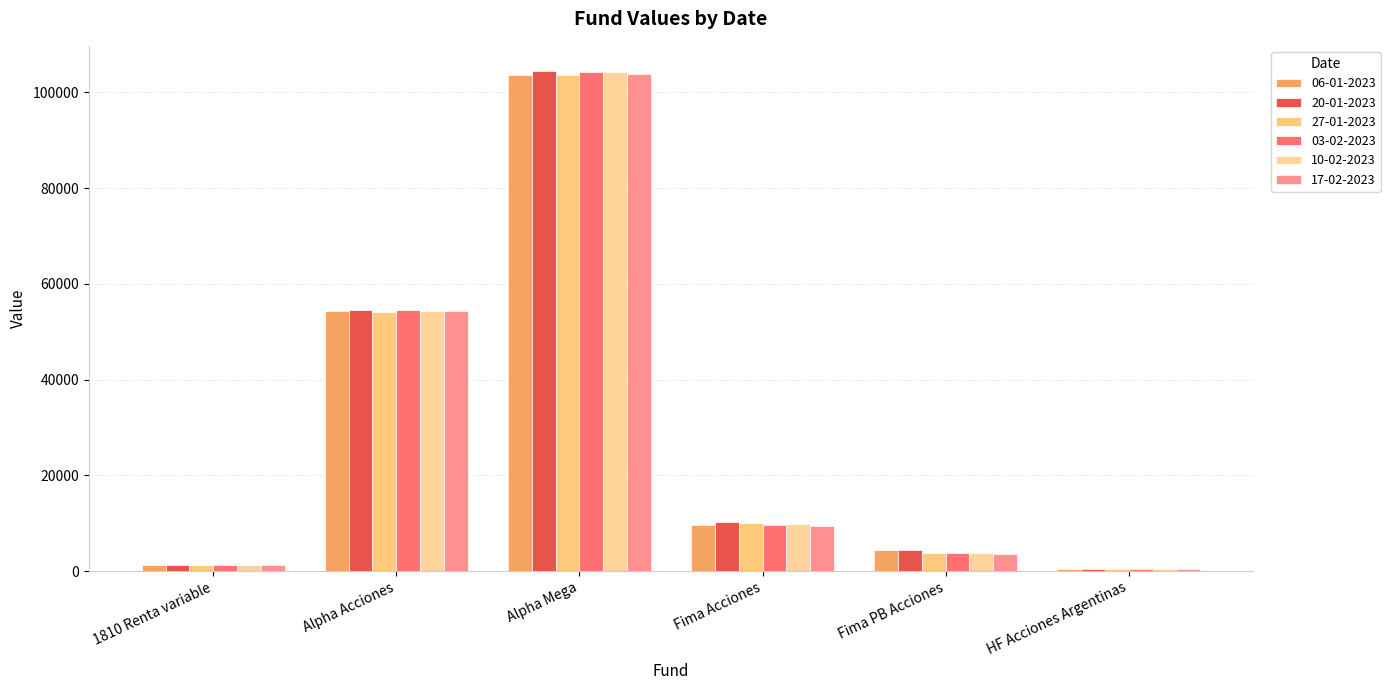

Reading right to left, what are all the values shown in this chart?

06-01-2023: 408.3	4295.9	9630.3	103608.9	54394.5	1263.6
20-01-2023: 475.5	4368.1	10228.3	104512.8	54435.8	1212.8
27-01-2023: 478.1	3773.7	10037.5	103627.4	54206.6	1268.9
03-02-2023: 451.6	3662.9	9536.5	104214.9	54548.4	1234.4
10-02-2023: 448.8	3808.6	9729.5	104281.6	54377.8	1257.3
17-02-2023: 438.1	3657.0	9499.8	103951.6	54316.7	1248.6